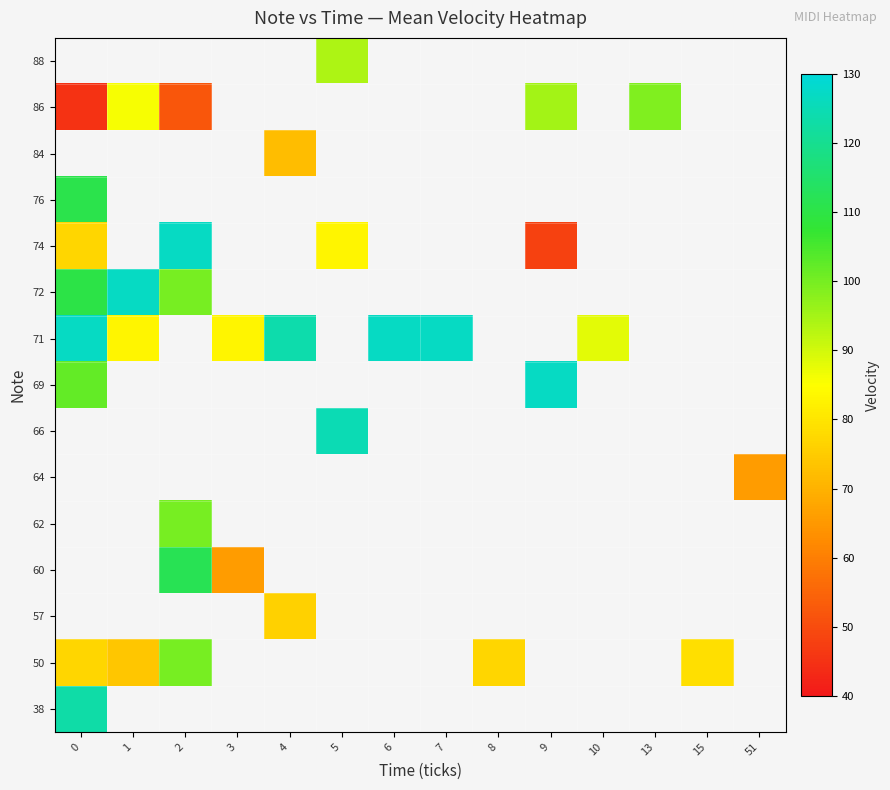

Rank the series at 0 from highest to lowest value.

38, 57, 60, 62, 64, 66, 71, 76, 72, 69, 50, 84, 86, 88, 74